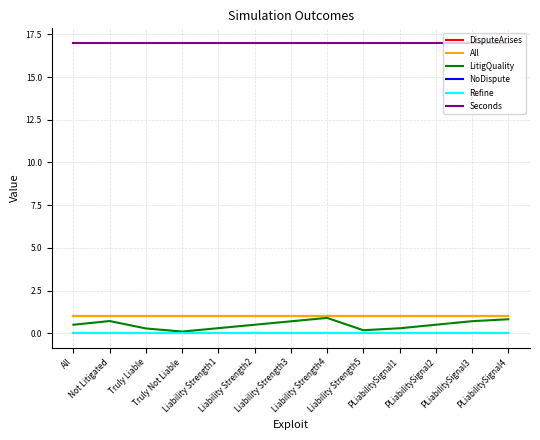

Is it true that LitigQuality equals 0.3 at PLiabilitySignal2?

False